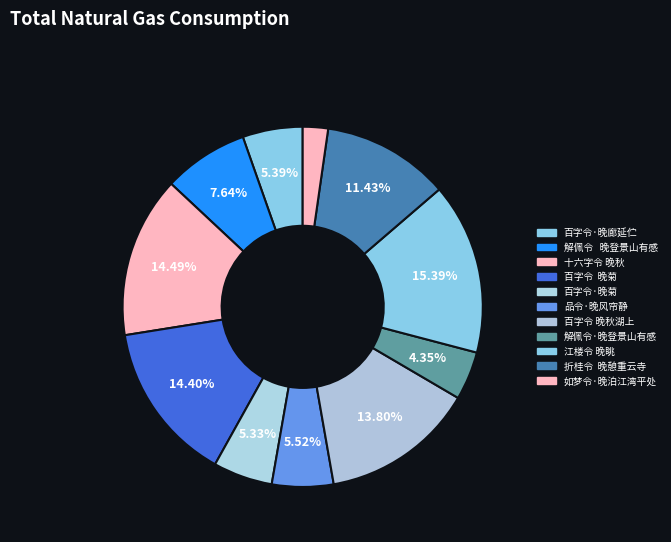

To the nearest percent, what portion does 十六字令 晚秋 represent?

14%